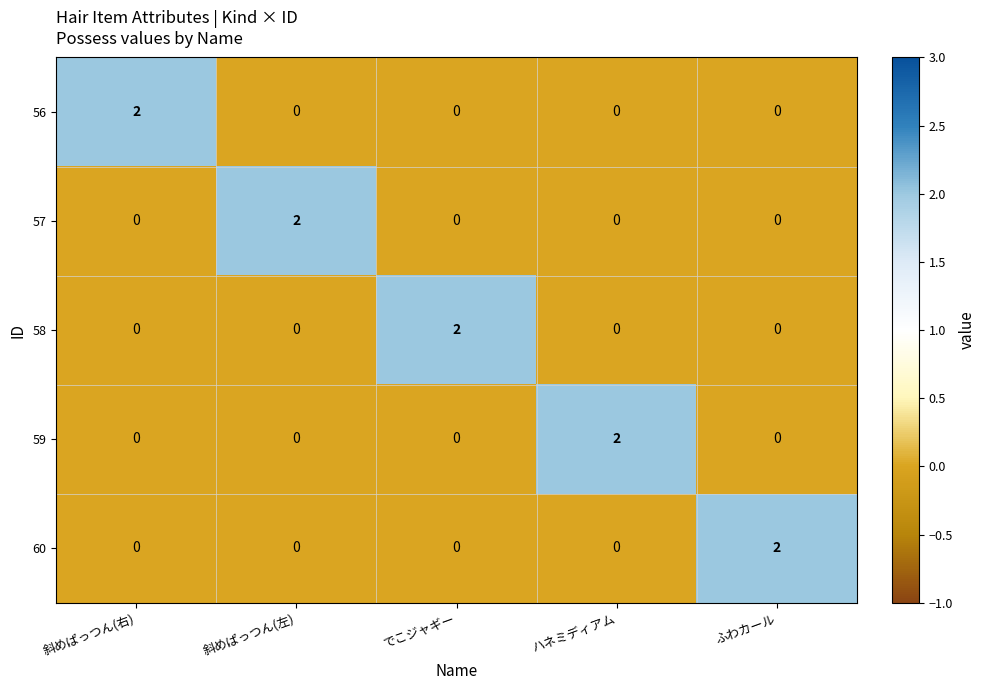

Which category has the highest value in the 57 series?

斜めぱっつん(左)